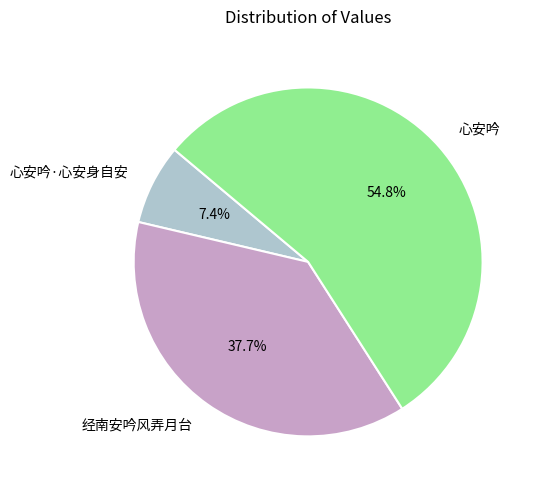

How many slices are in this pie chart?

3